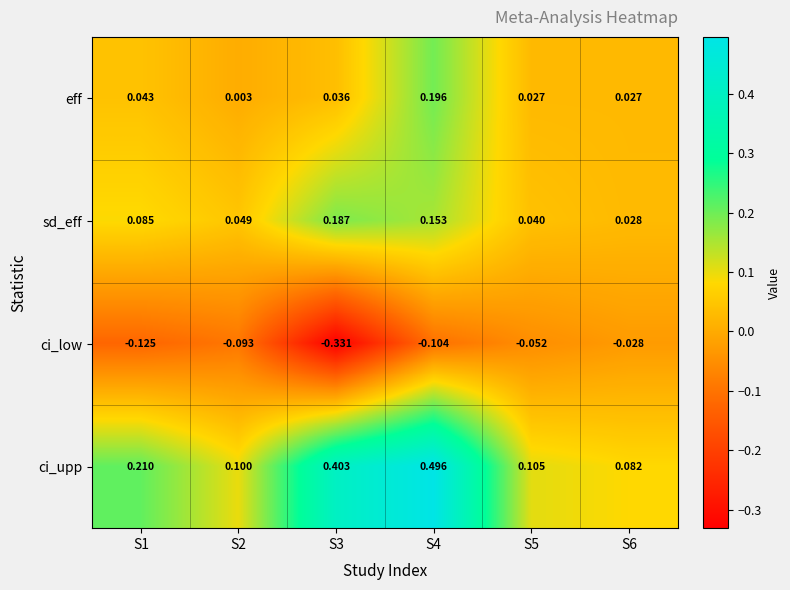

Rank the series by their maximum value, from highest to lowest.

ci_upp, eff, sd_eff, ci_low